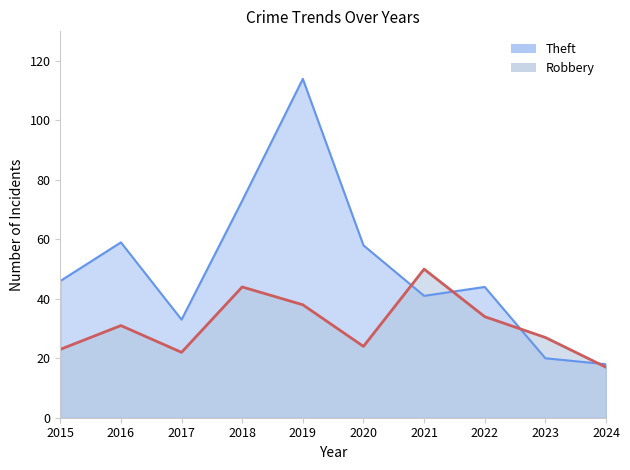

Where is the first local maximum for Robbery?

2016